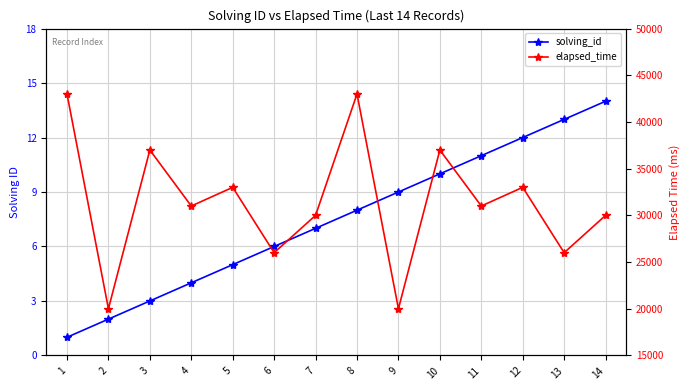

Which label corresponds to the smallest value in the chart?

1